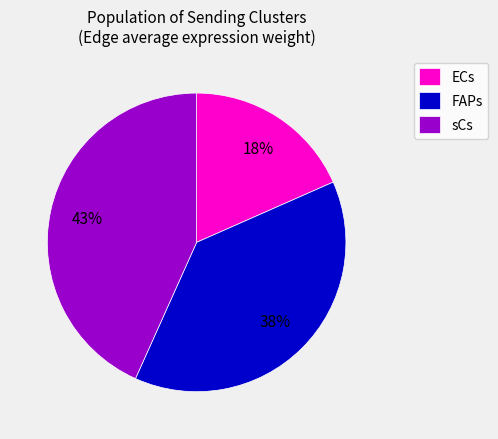

Which slice is the largest?

sCs